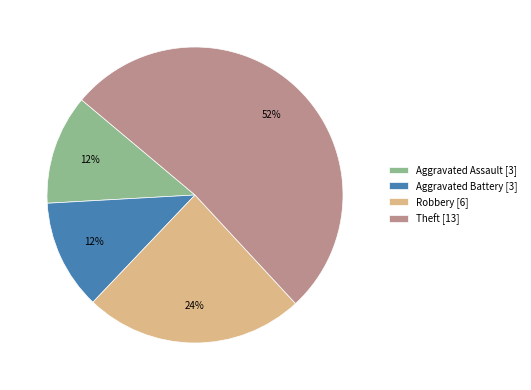

To the nearest percent, what is the difference between the Robbery [6] and Theft [13] slice percentages?

28%